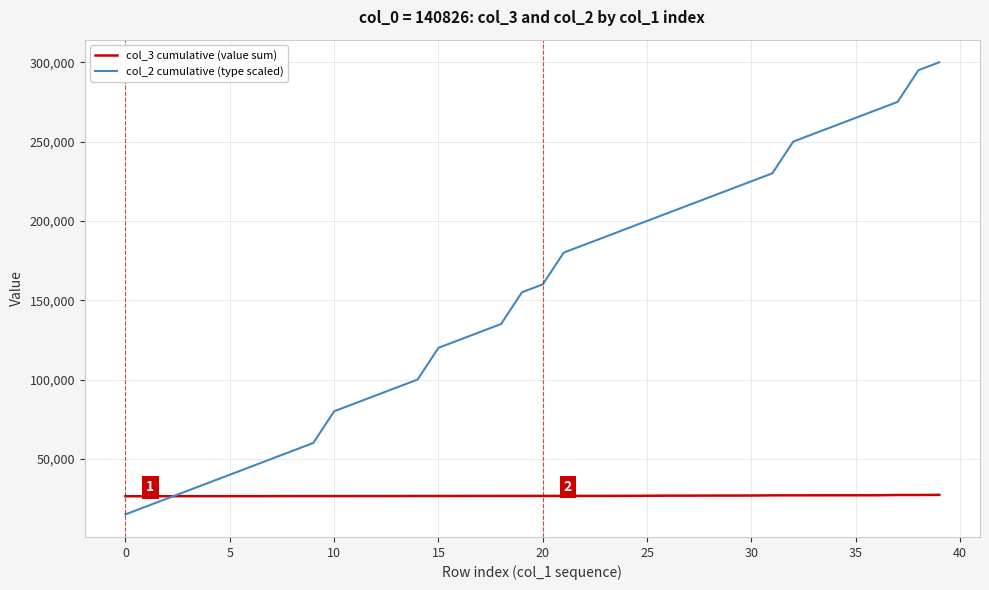

What is the maximum value for col_3 cumulative (value sum)?

27282